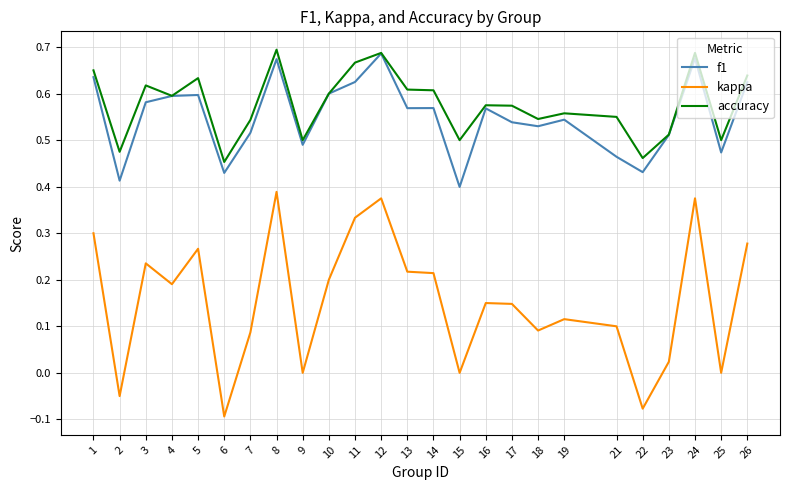

True or false: accuracy and kappa intersect in this chart.

False